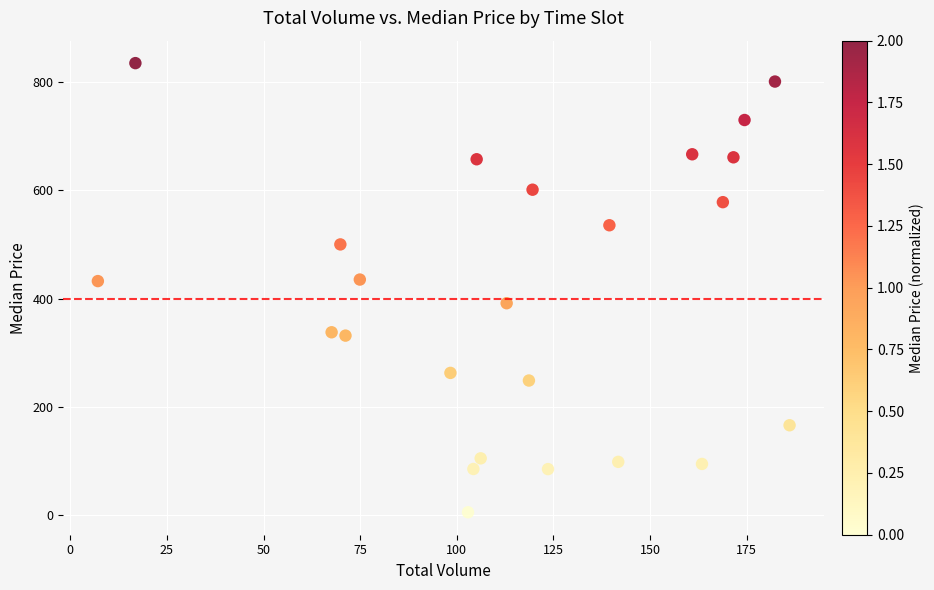

What is the range of X values (max minus min)?

179.0